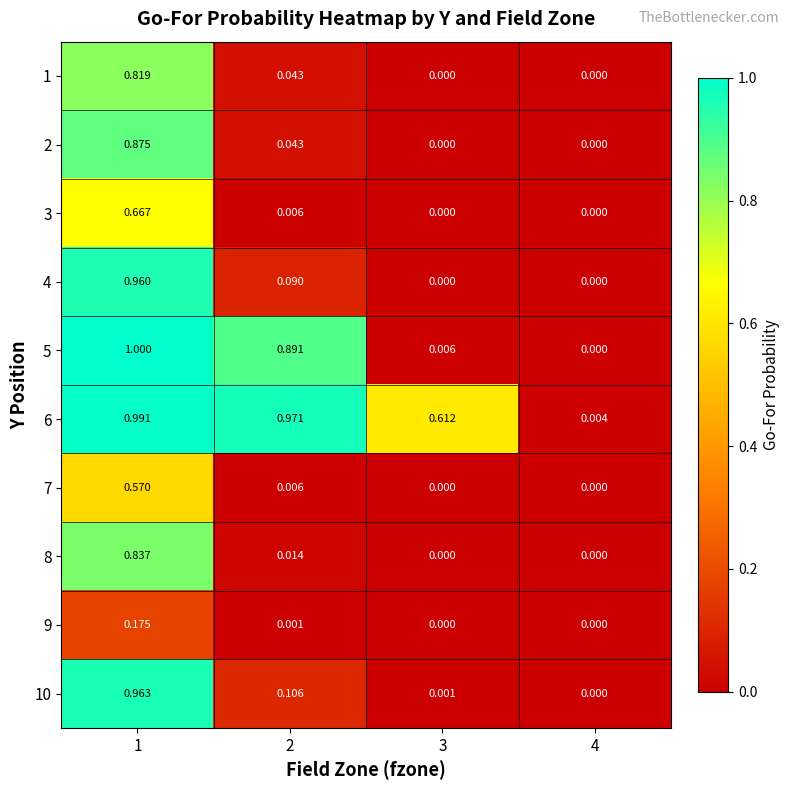

Is the value of 3 at 1 greater than the value of 4 at 4?

Yes